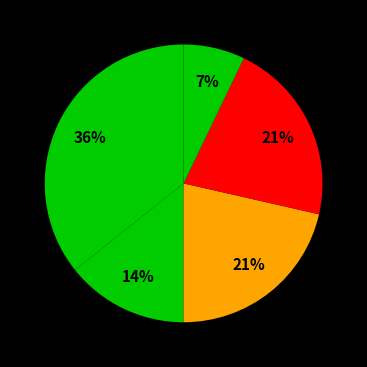

How many slices are in this pie chart?

5